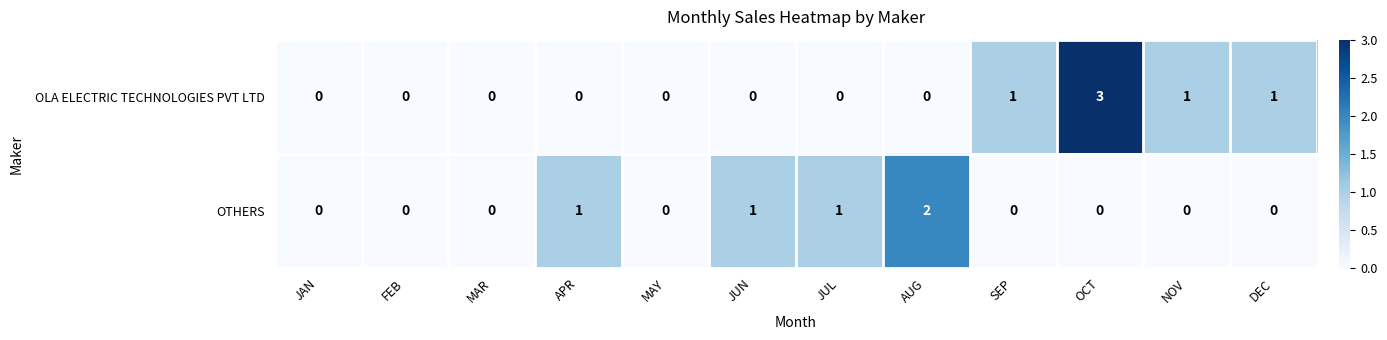

What is the difference between the highest and lowest values at JUL?

1